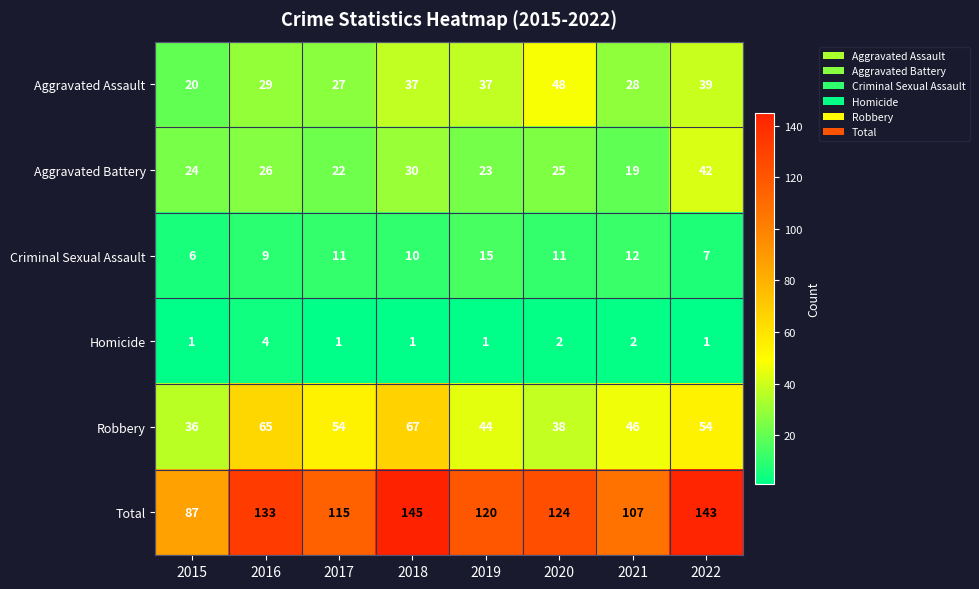

Count the Homicide values in the range 1 to 2.

7